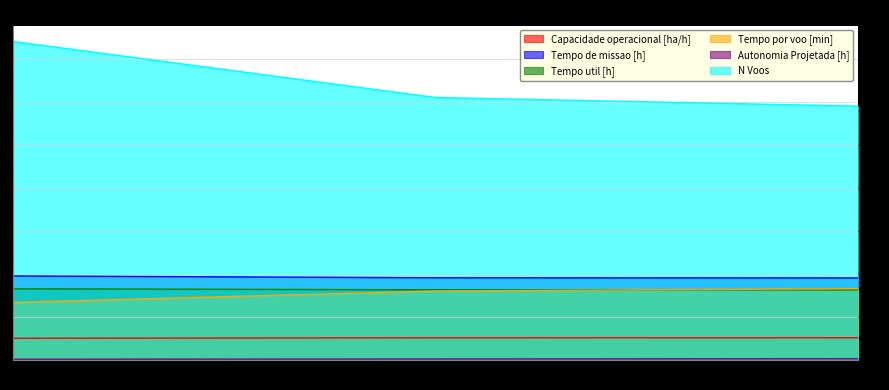

List the series in order of their peak value, highest first.

N Voos, Tempo de missao [h], Tempo por voo [min], Tempo util [h], Capacidade operacional [ha/h], Autonomia Projetada [h]